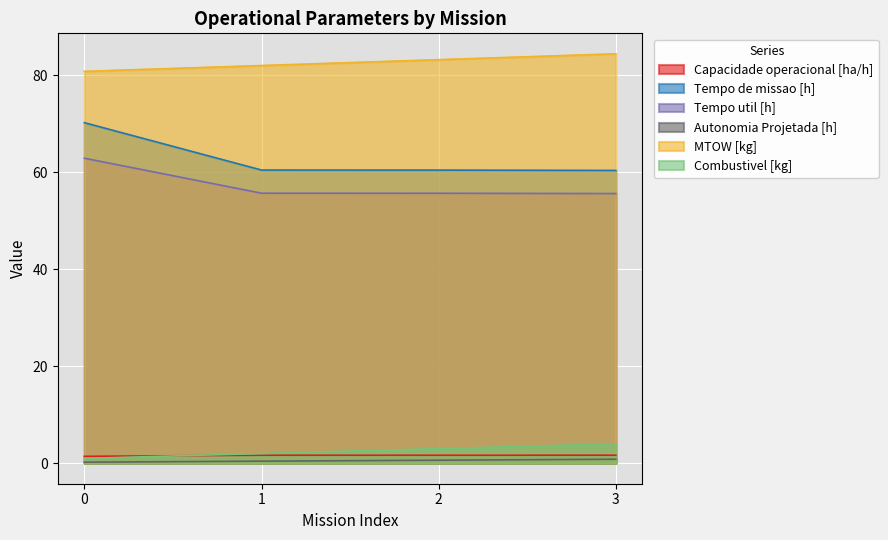

True or false: Tempo util [h] has a value of 36.3 at 2.

False